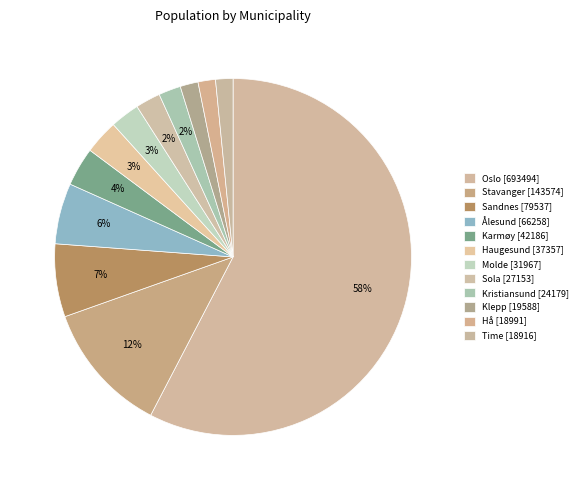

To the nearest percent, what is the combined percentage of Sandnes [79537] and Hå [18991]?

8%